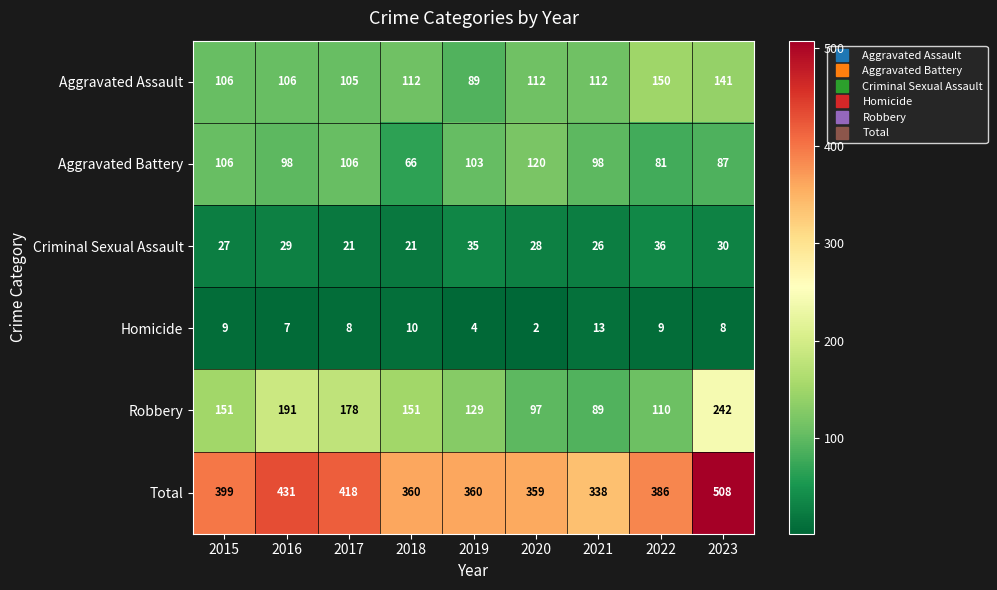

Rank the series at 2020 from highest to lowest value.

Total, Aggravated Battery, Aggravated Assault, Robbery, Criminal Sexual Assault, Homicide